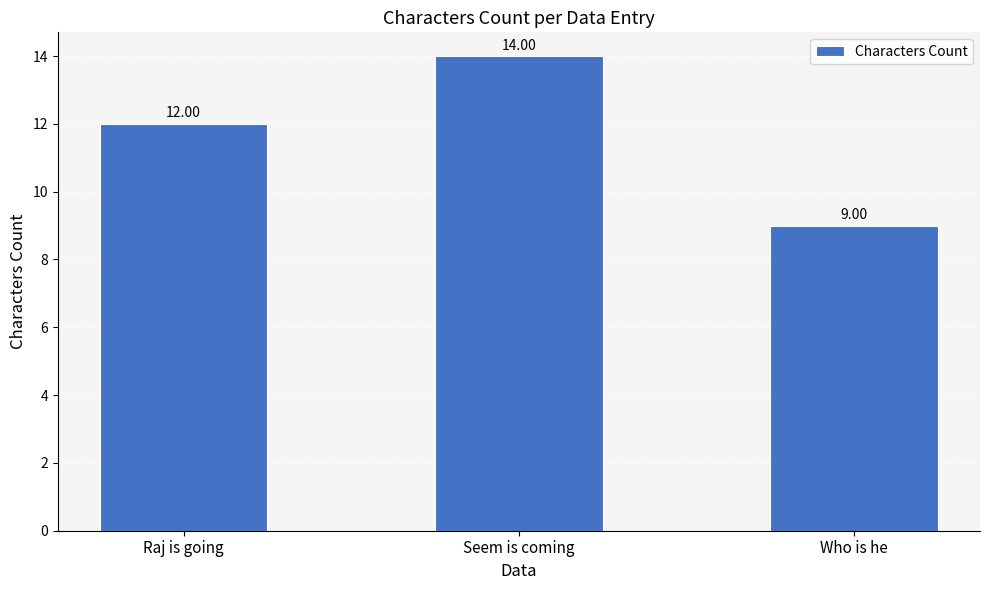

Read the value at Who is he.

9